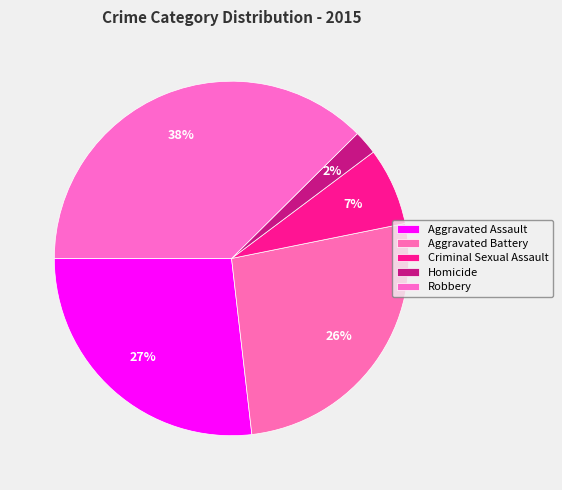

To the nearest percent, what is the difference between the Aggravated Battery and Homicide slice percentages?

24%